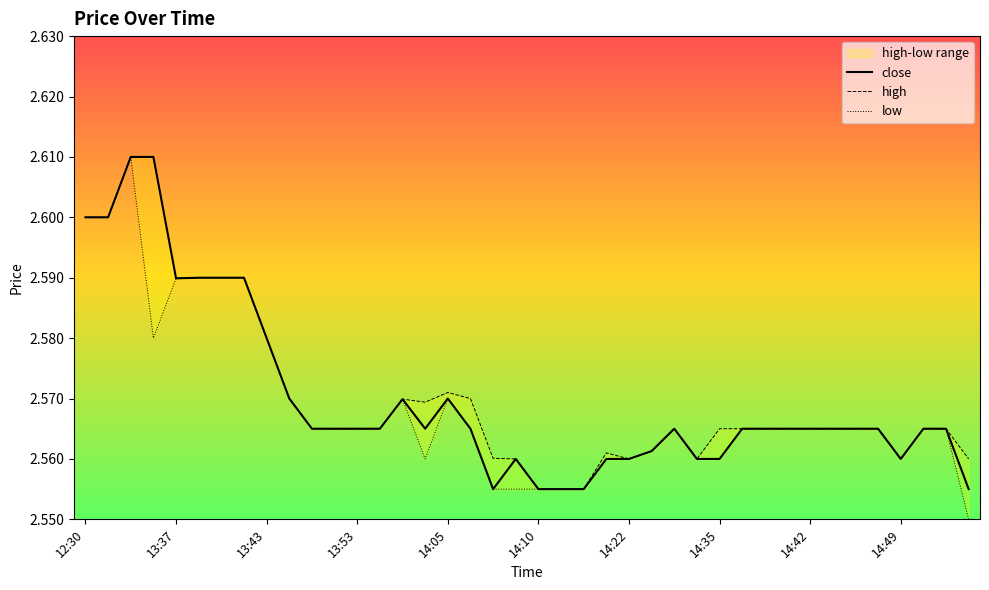

At which category does the chart reach its minimum across all series?

39